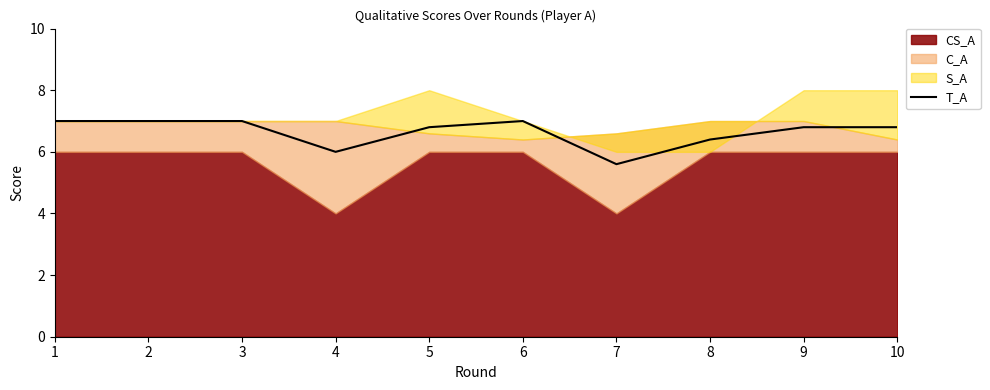

What is the difference between the values at 9 and 6?

0.2